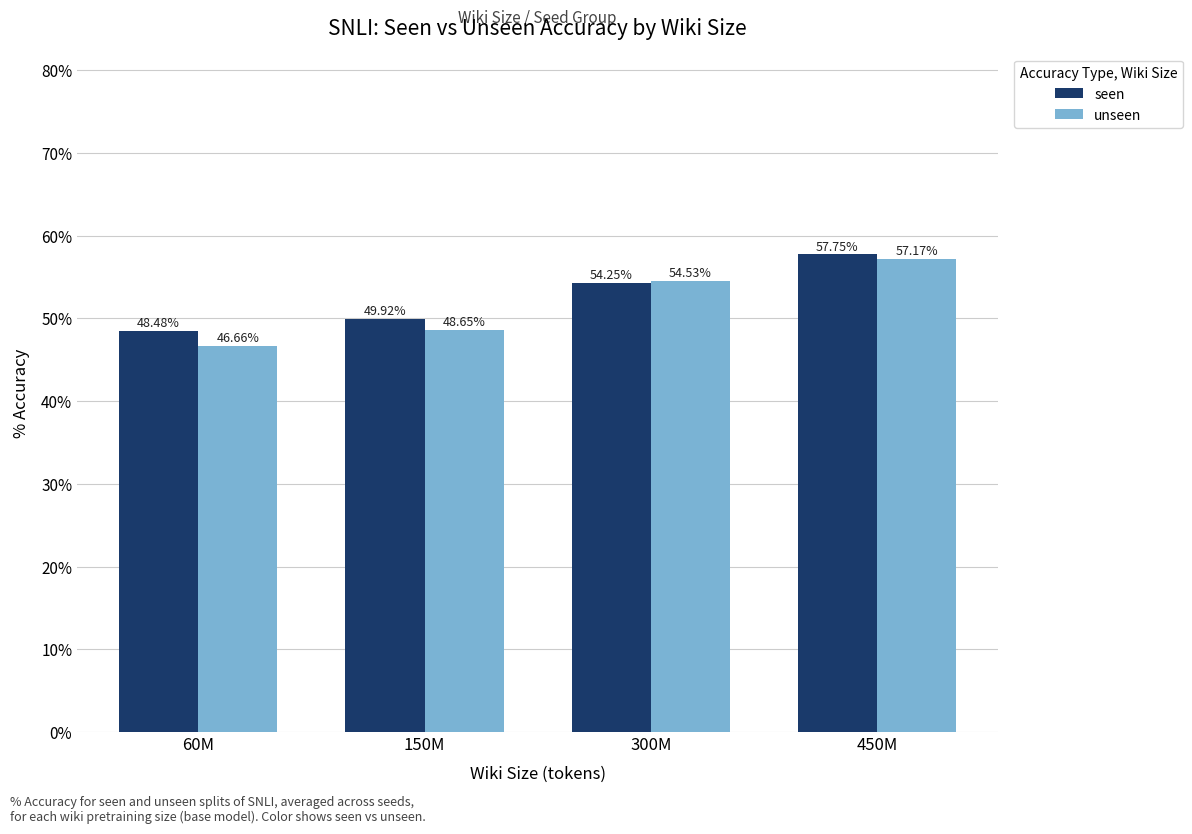

What is the lowest value of the unseen series?

46.7